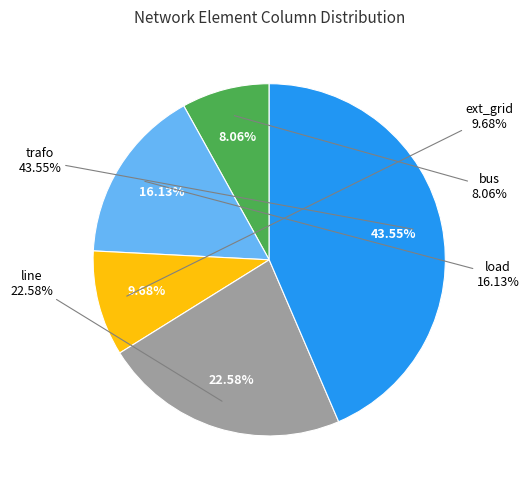

Rank the categories by value from lowest to highest.

bus, ext_grid, load, line, trafo